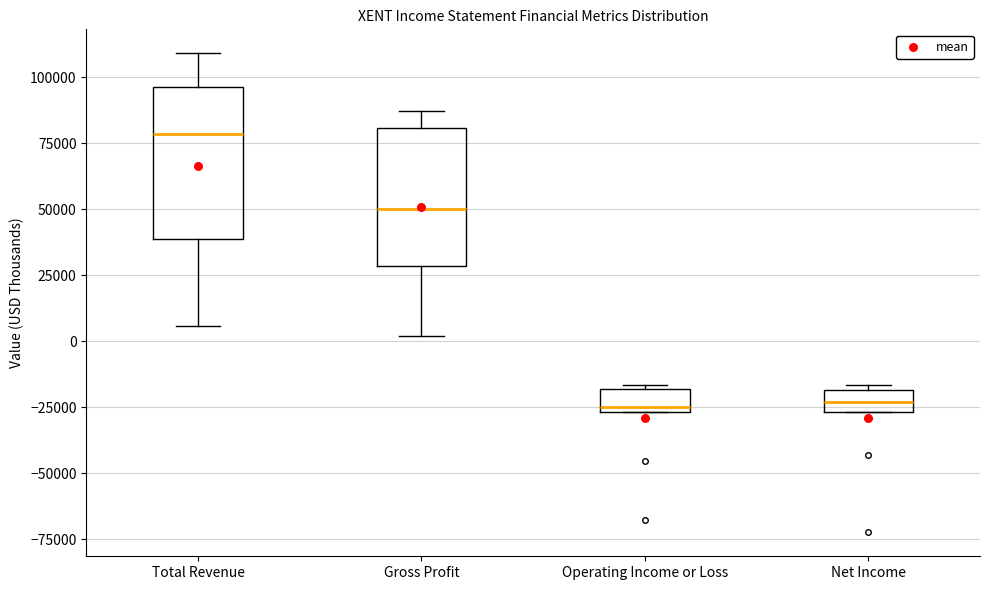

Where is the lower edge of the box for Net Income on the y-axis? The values are not printed on the chart, so give them approximately, as read against the axis.

-25000